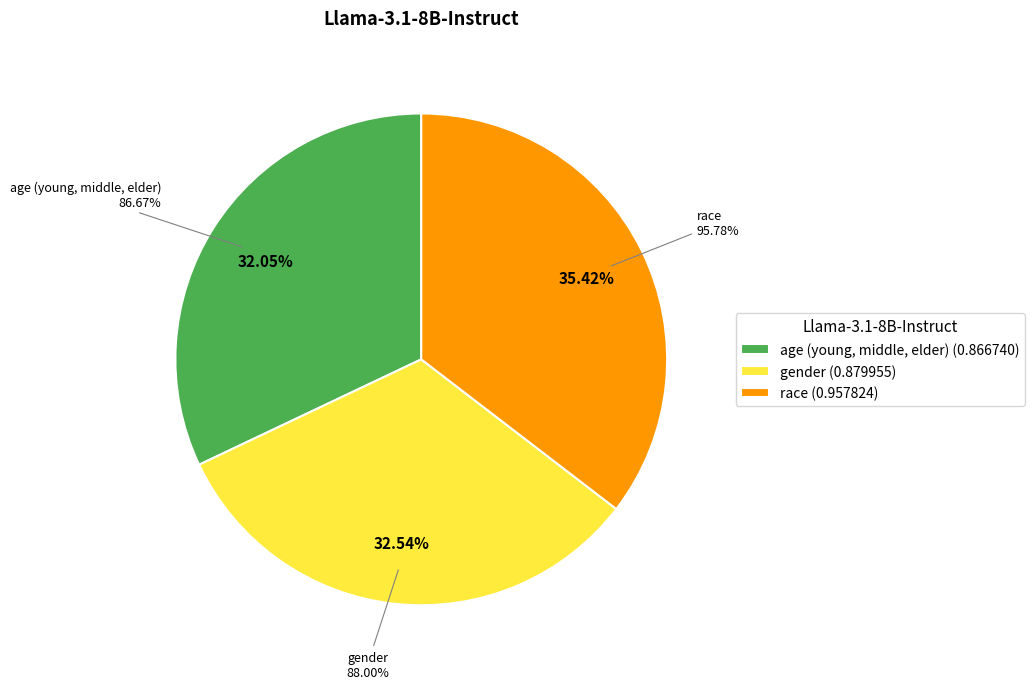

Is it true that race is 44% of the pie?

False